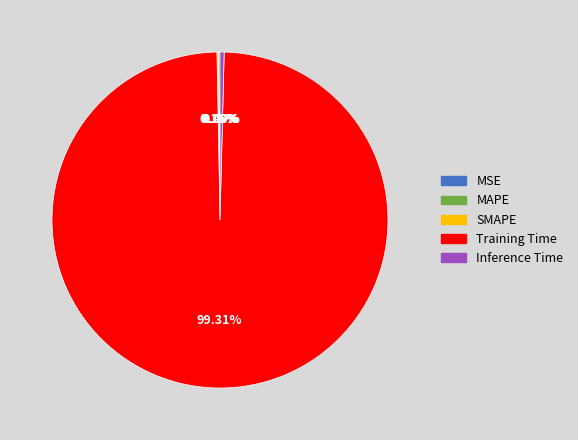

Does any single category account for the majority?

Yes